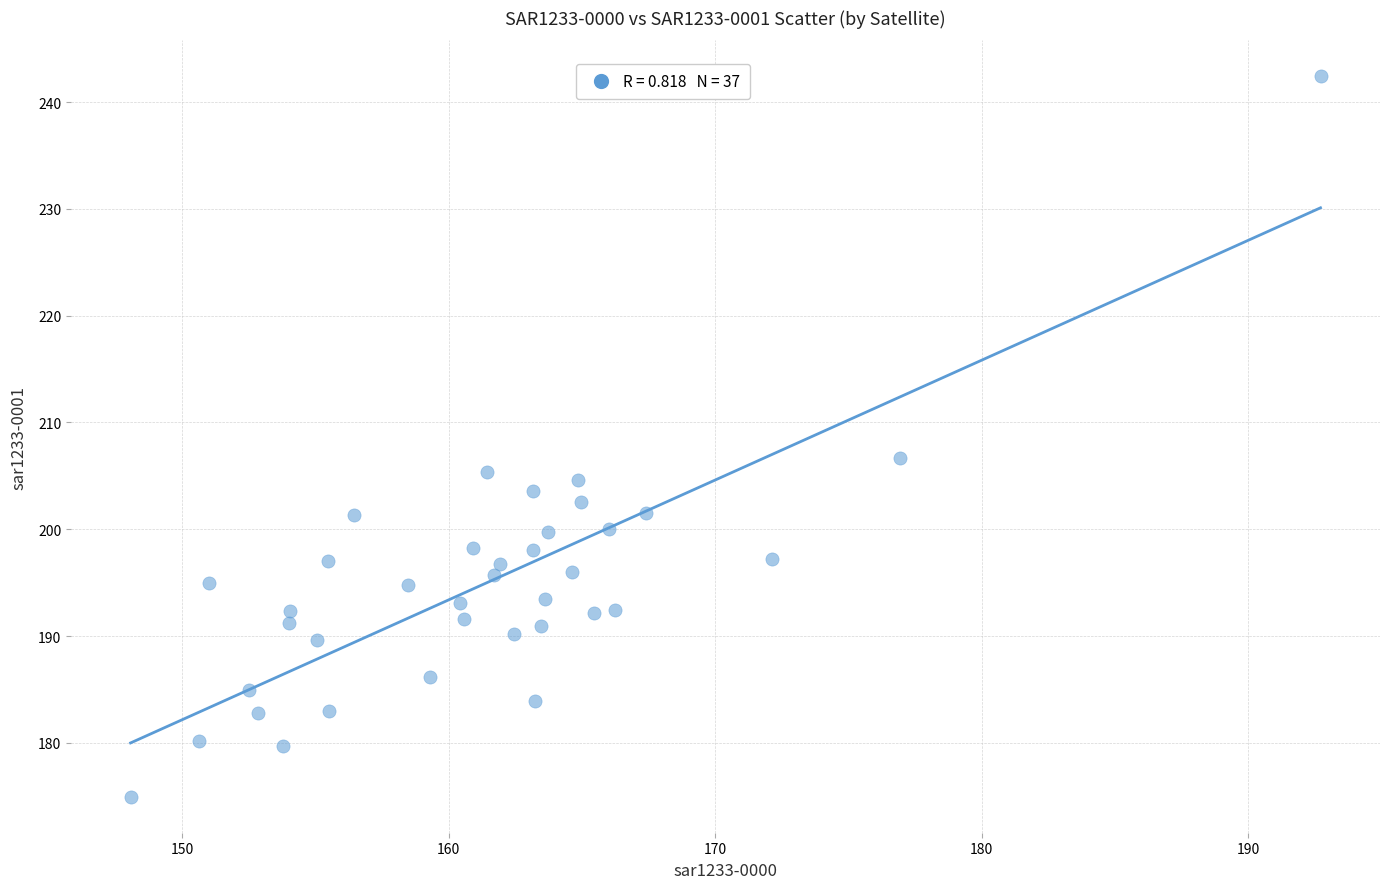

What Y value in the scatter plot is closest to 208?

206.7